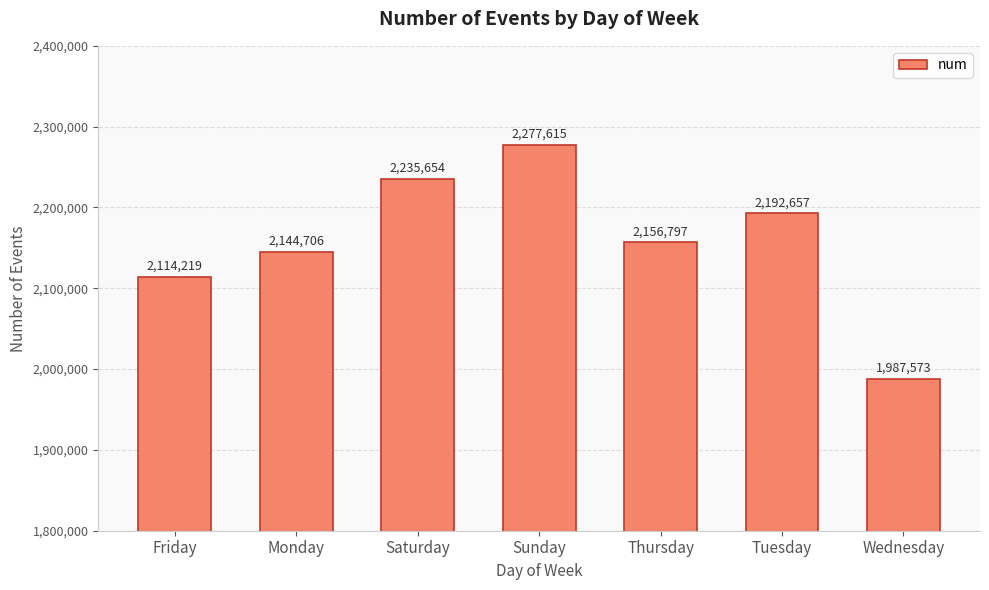

Is it true that the value at Tuesday is 2192657?

True